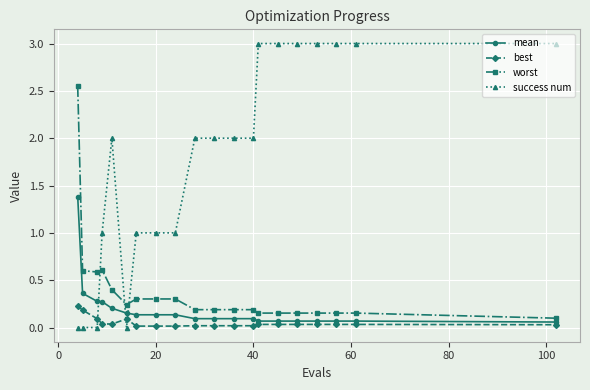

What are all the series names shown in the legend?

mean, best, worst, success num